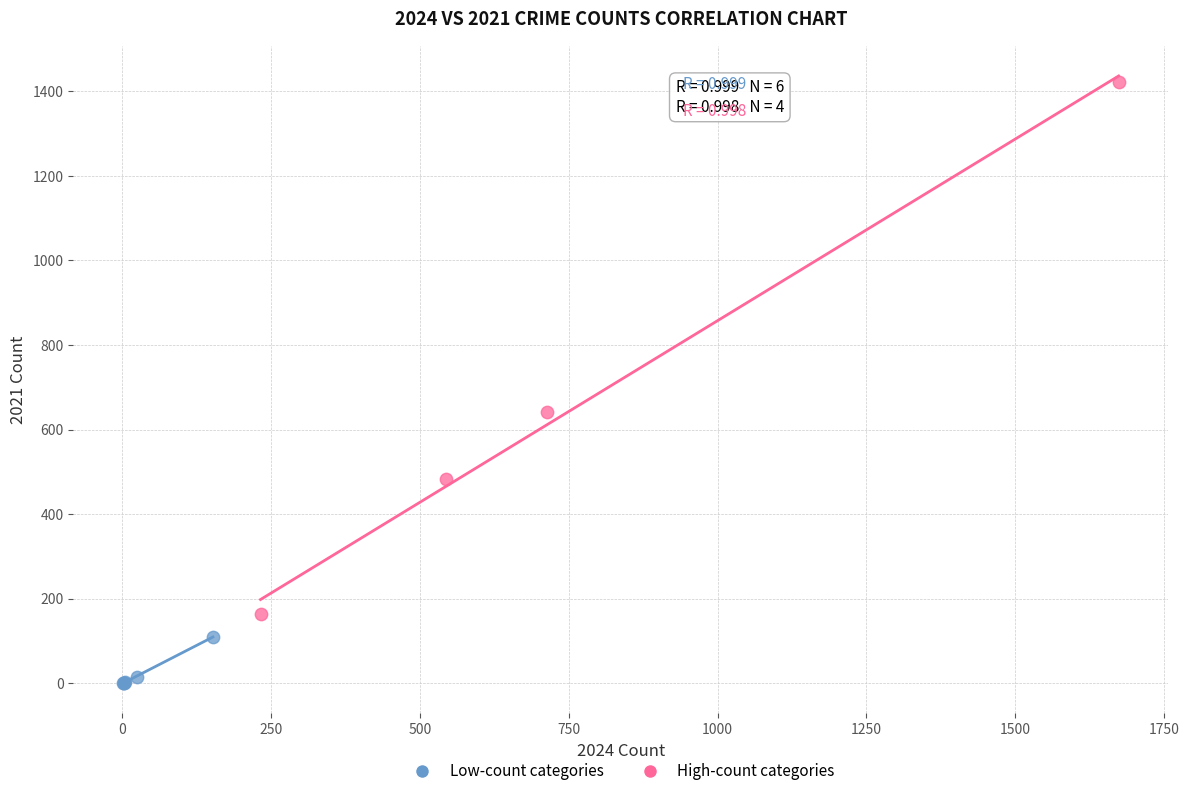

What are all the series names shown in the legend?

Low-count categories, High-count categories